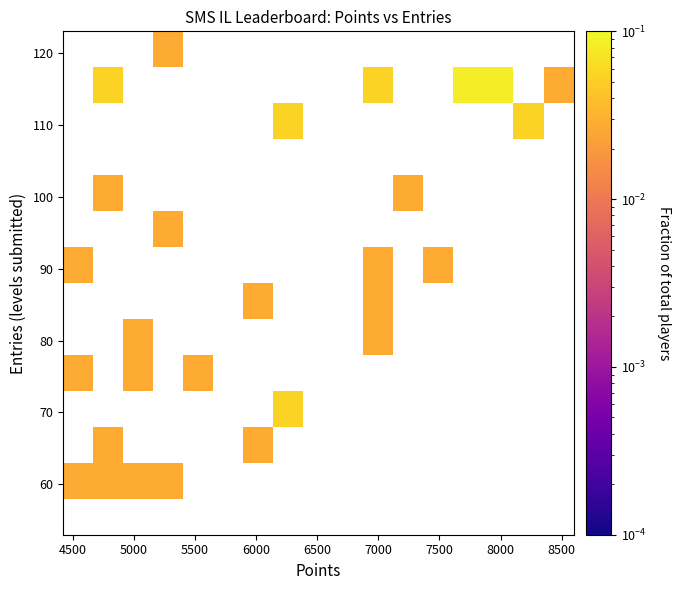

Count the number of categories in the chart.

14